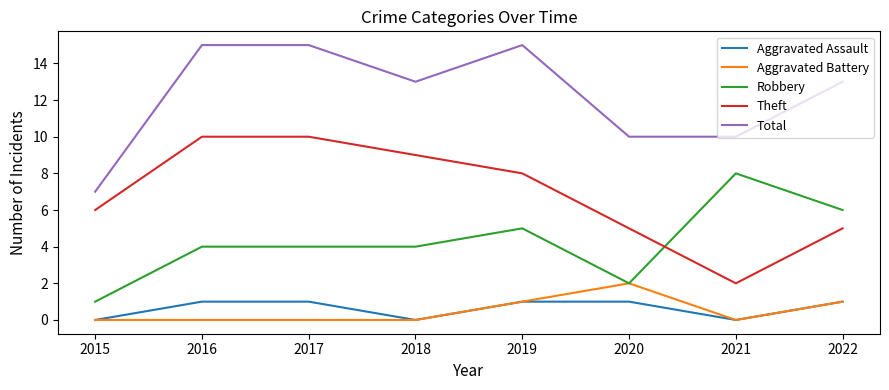

Reading left to right, list all the values displayed in this chart.

Aggravated Assault: 2015=0	2016=1	2017=1	2018=0	2019=1	2020=1	2021=0	2022=1
Aggravated Battery: 2015=0	2016=0	2017=0	2018=0	2019=1	2020=2	2021=0	2022=1
Robbery: 2015=1	2016=4	2017=4	2018=4	2019=5	2020=2	2021=8	2022=6
Theft: 2015=6	2016=10	2017=10	2018=9	2019=8	2020=5	2021=2	2022=5
Total: 2015=7	2016=15	2017=15	2018=13	2019=15	2020=10	2021=10	2022=13